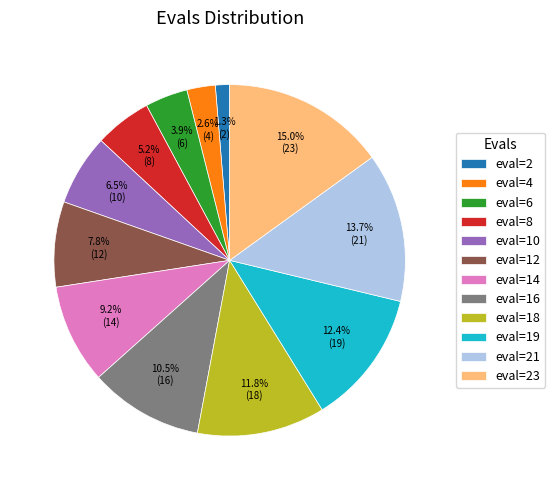

Is eval=4 the majority of the pie?

No